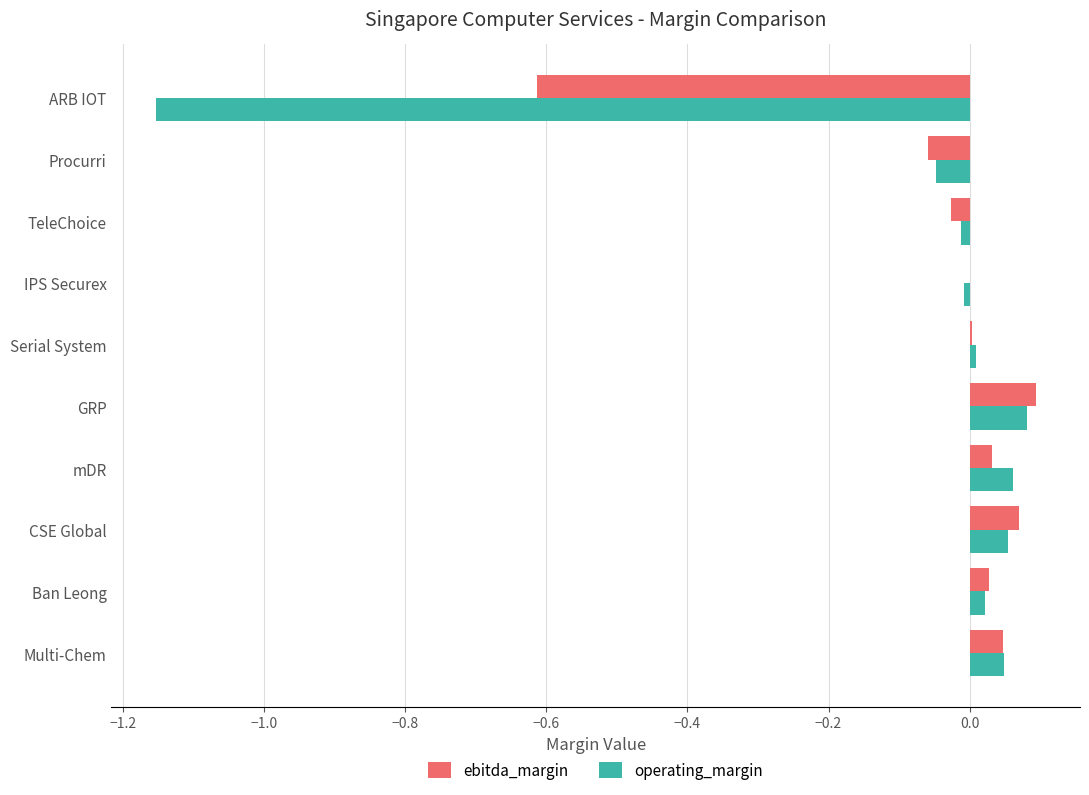

What is the sum of all operating_margin values?

-0.9